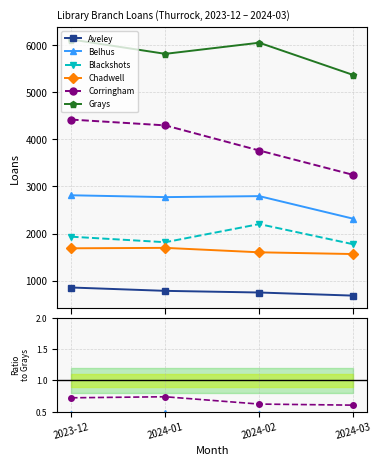

The Corringham series shows 0.6 at 2024-02. True or false?

True